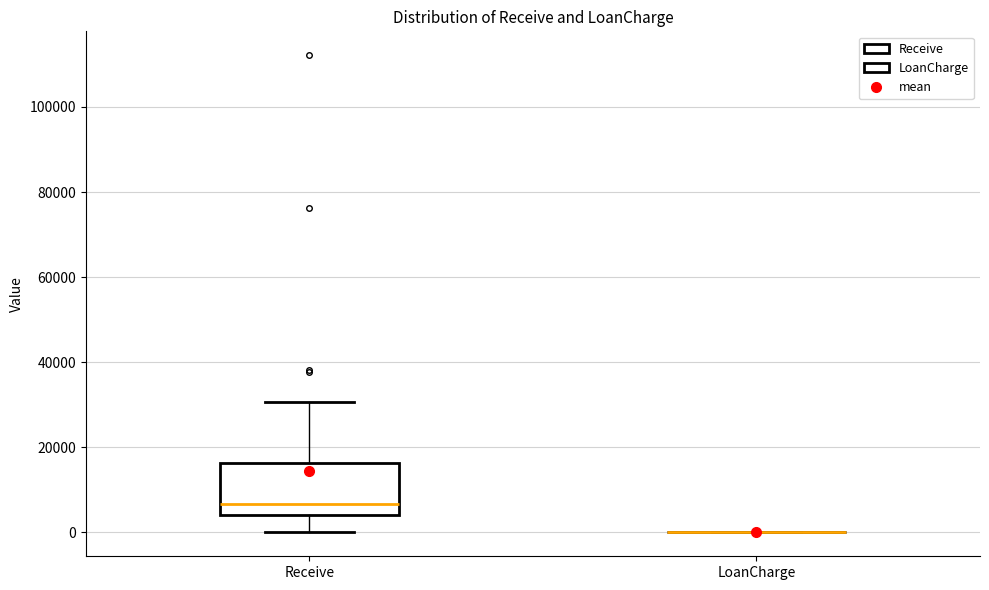

Which box is the tallest, from its lower edge to its upper edge?

Receive